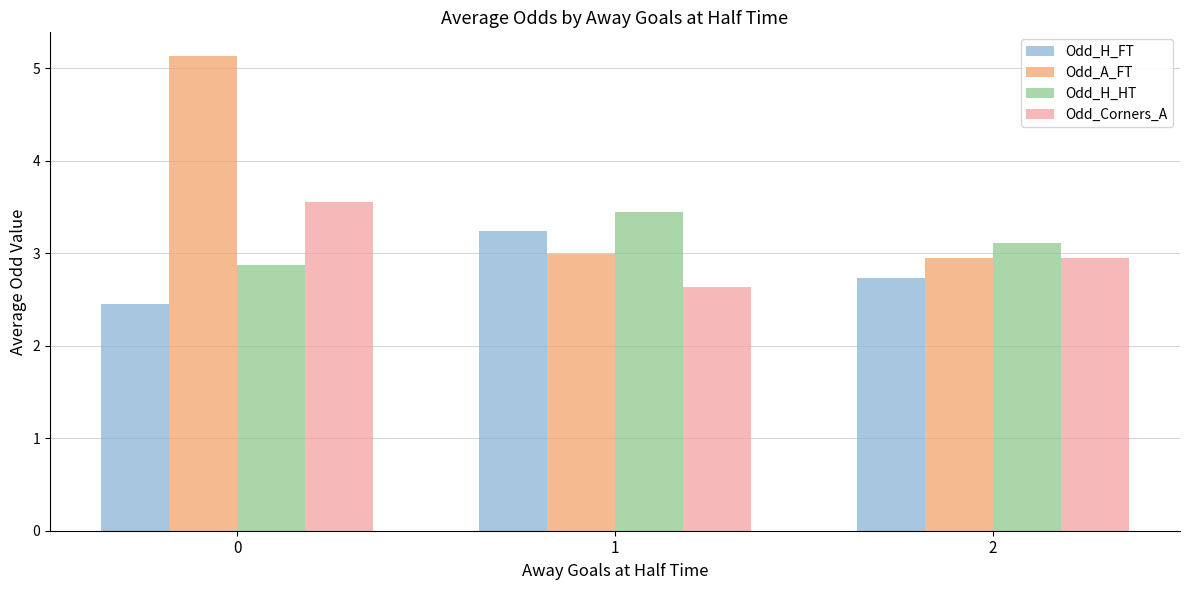

Which series changed the most between 0 and 1?

Odd_A_FT